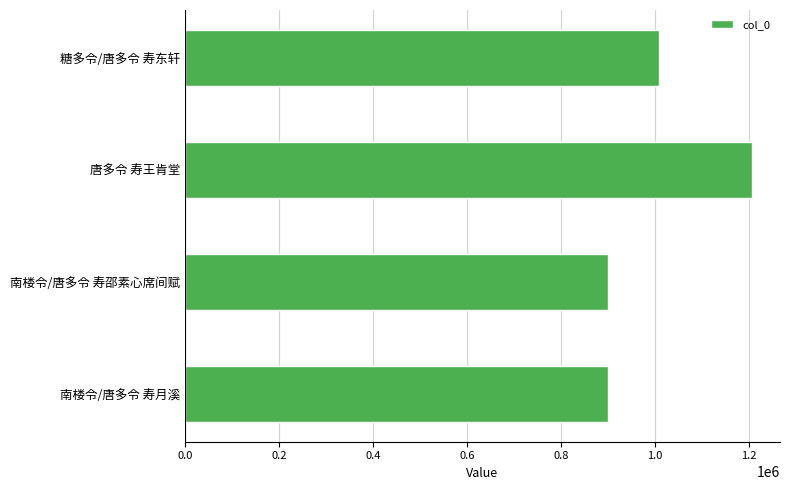

Approximately how many times larger is the value at 糖多令/唐多令 寿东轩 compared to 南楼令/唐多令 寿月溪?

1.1